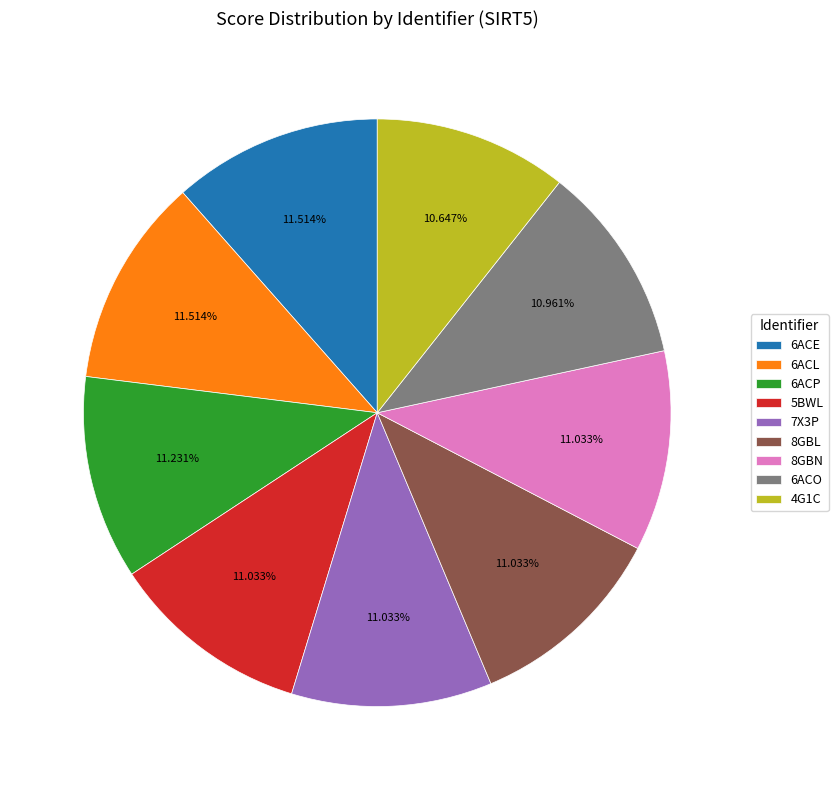

Combined, what portion of the pie is 7X3P and 8GBL?

22.1%